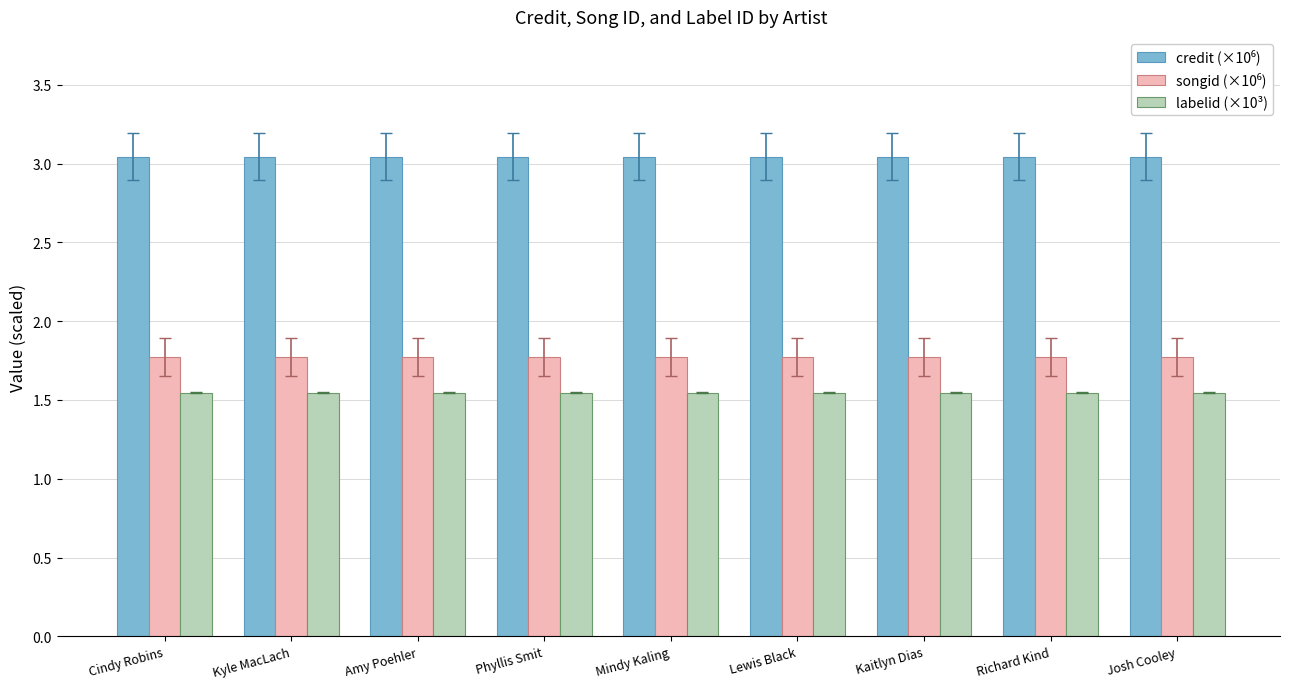

How many bars are there in total?

27